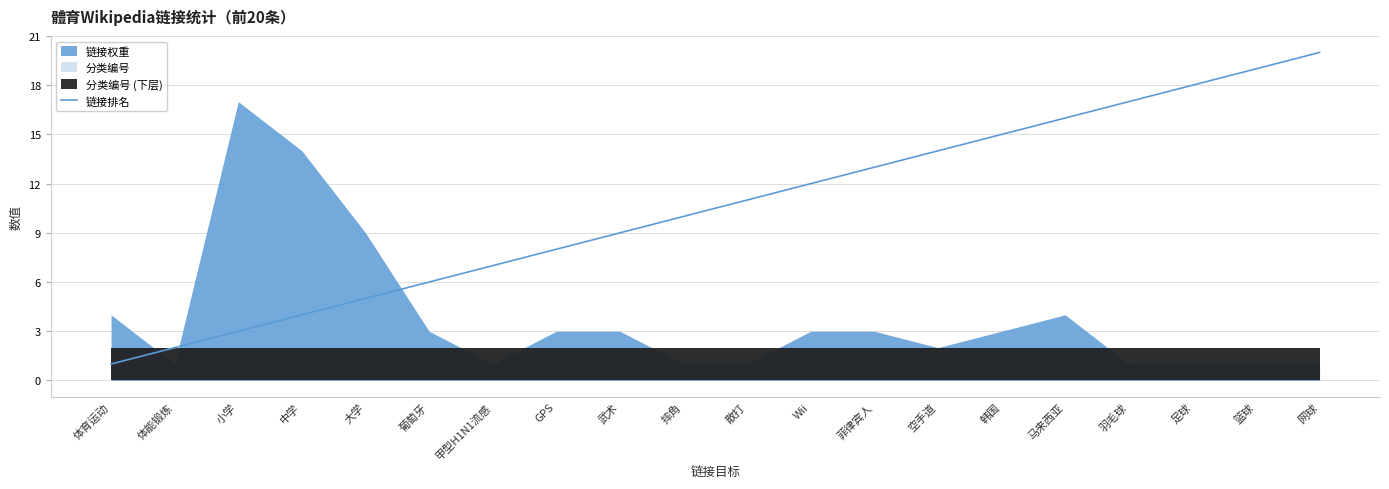

What is the label of the 16th point from the right?

大学